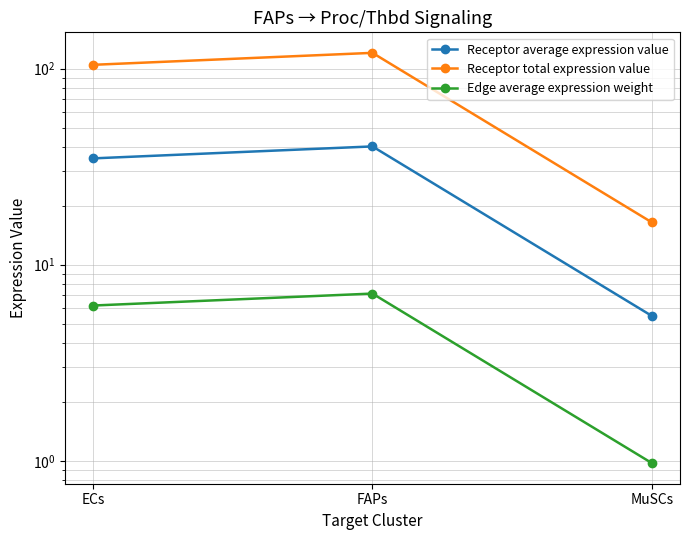

Reading right to left, transcribe all the data shown in this chart.

Receptor average expression value: MuSCs=5.5	FAPs=40.1	ECs=34.9
Receptor total expression value: MuSCs=16.4	FAPs=120.4	ECs=104.6
Edge average expression weight: MuSCs=1.0	FAPs=7.1	ECs=6.2